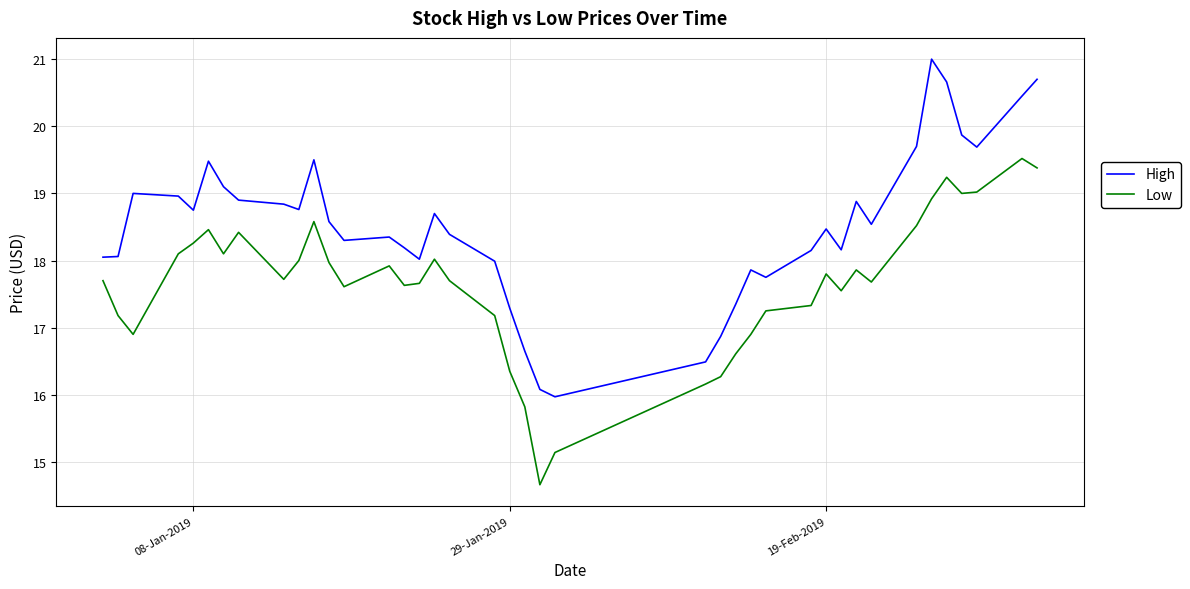

What is the maximum value for Low?

19.5